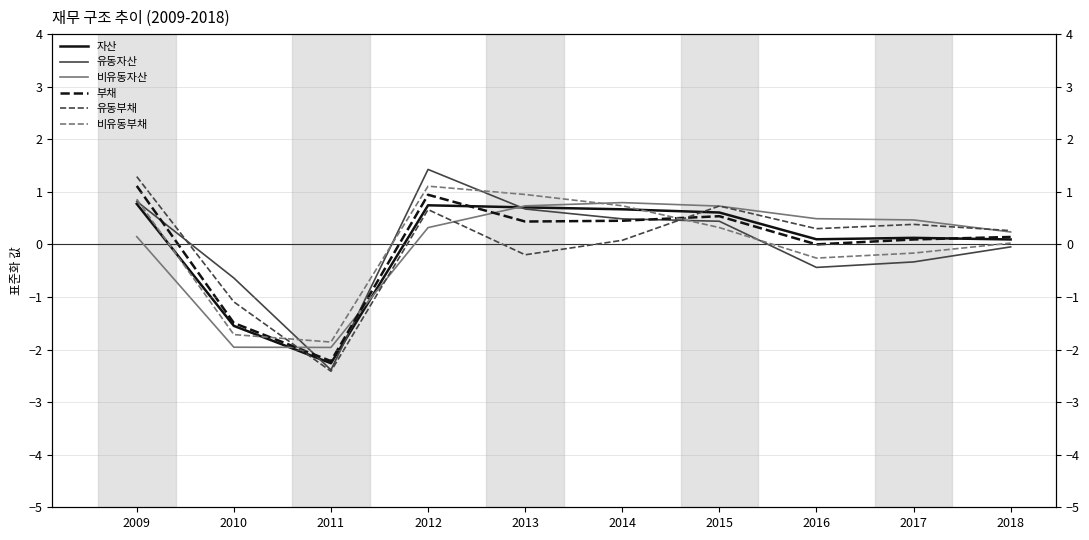

Is the value of 부채 at 2014 greater than the value of 자산 at 2010?

Yes